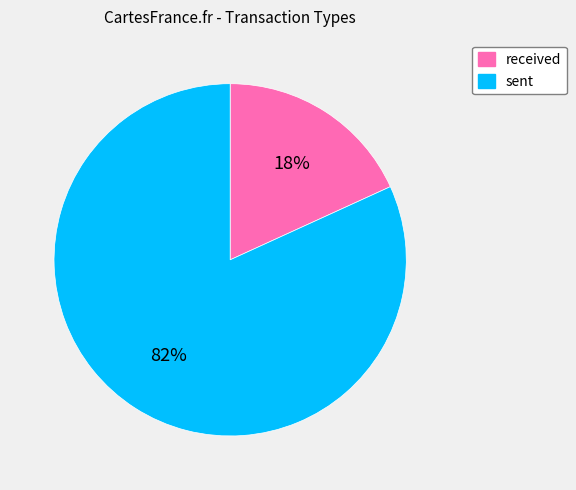

To the nearest percent, what is the difference between the received and sent slice percentages?

64%